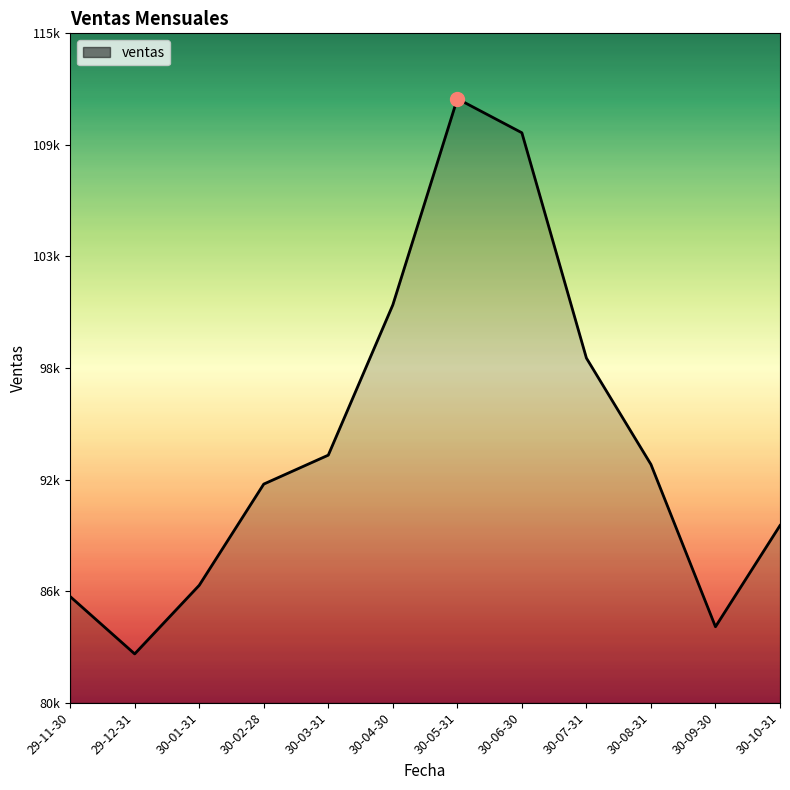

Rank the categories by value from lowest to highest.

29-12-31, 30-09-30, 29-11-30, 30-01-31, 30-10-31, 30-02-28, 30-08-31, 30-03-31, 30-07-31, 30-04-30, 30-06-30, 30-05-31